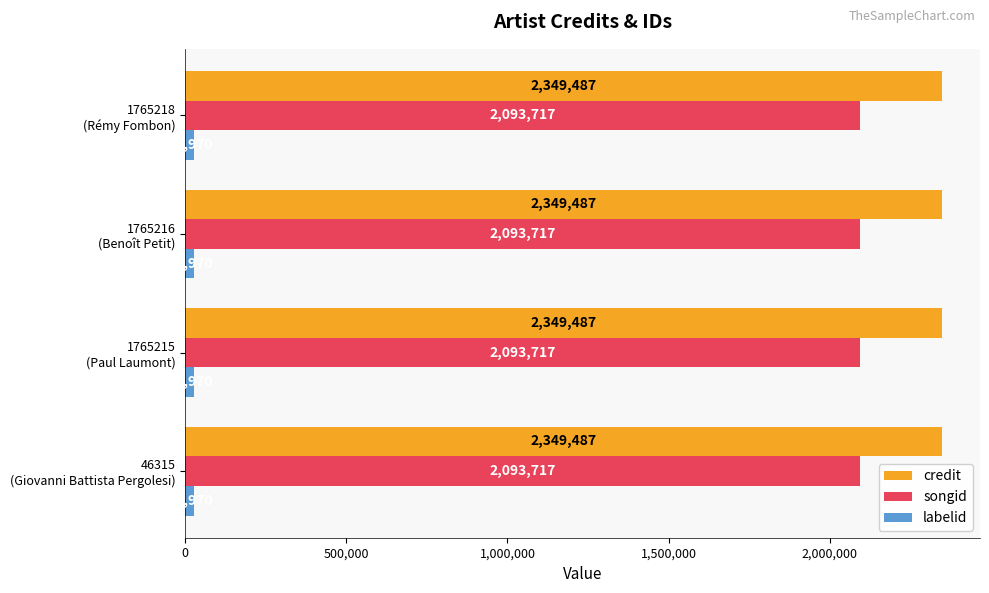

What is the average value of the labelid series?

27970